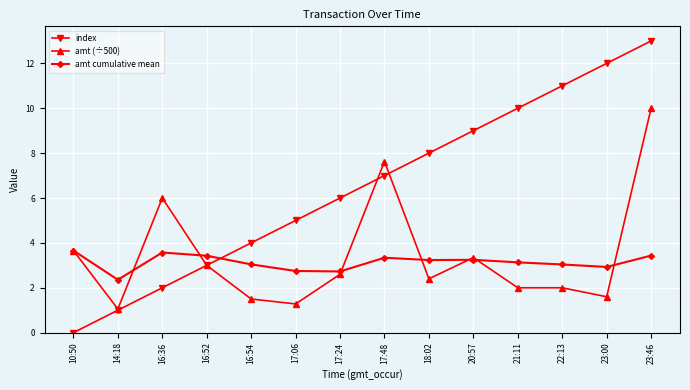

What is the sum of all amt cumulative mean values?

43.9